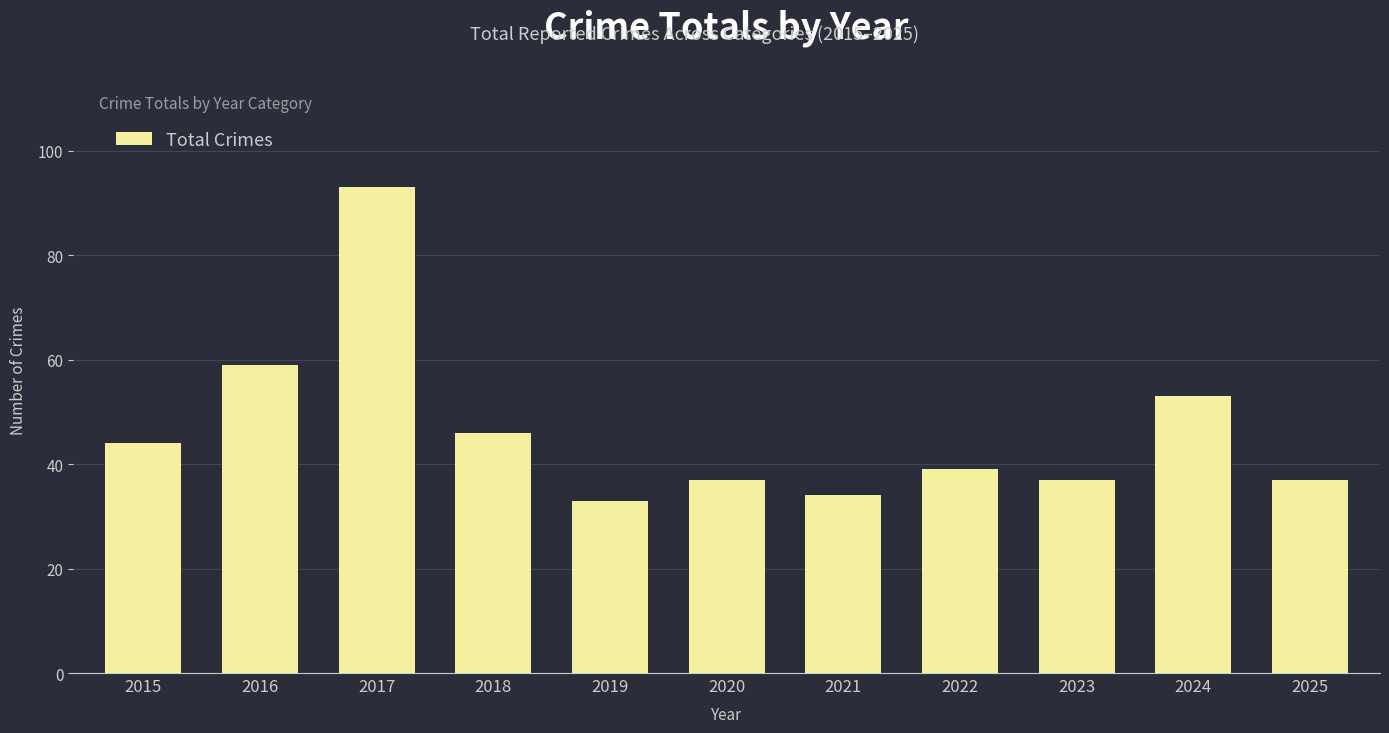

What is the minimum value shown in the chart?

33